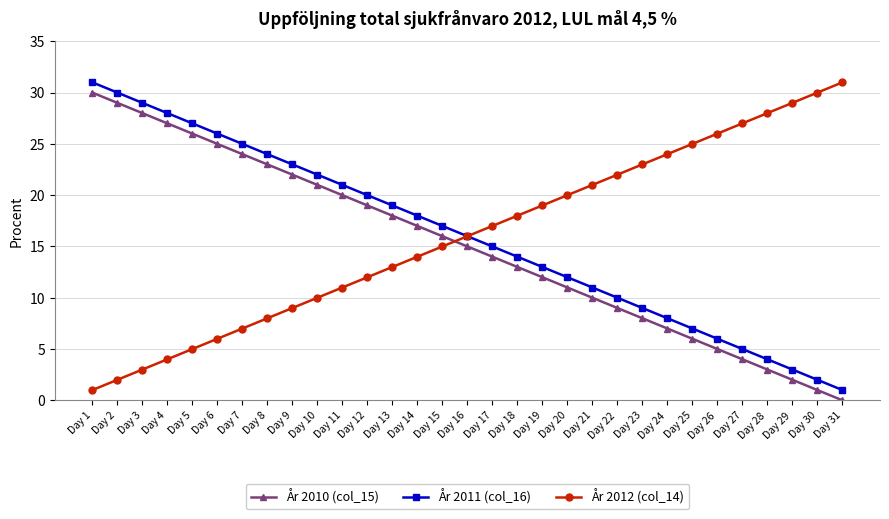

List the labels in order of År 2012 (col_14) value, smallest first.

Day 1, Day 2, Day 3, Day 4, Day 5, Day 6, Day 7, Day 8, Day 9, Day 10, Day 11, Day 12, Day 13, Day 14, Day 15, Day 16, Day 17, Day 18, Day 19, Day 20, Day 21, Day 22, Day 23, Day 24, Day 25, Day 26, Day 27, Day 28, Day 29, Day 30, Day 31